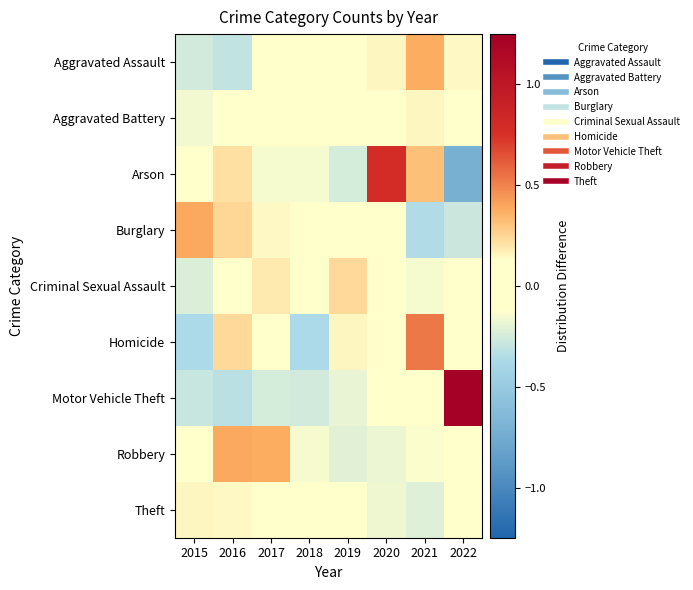

Rank the series by their maximum value, from highest to lowest.

Motor Vehicle Theft, Arson, Homicide, Burglary, Robbery, Aggravated Assault, Criminal Sexual Assault, Theft, Aggravated Battery